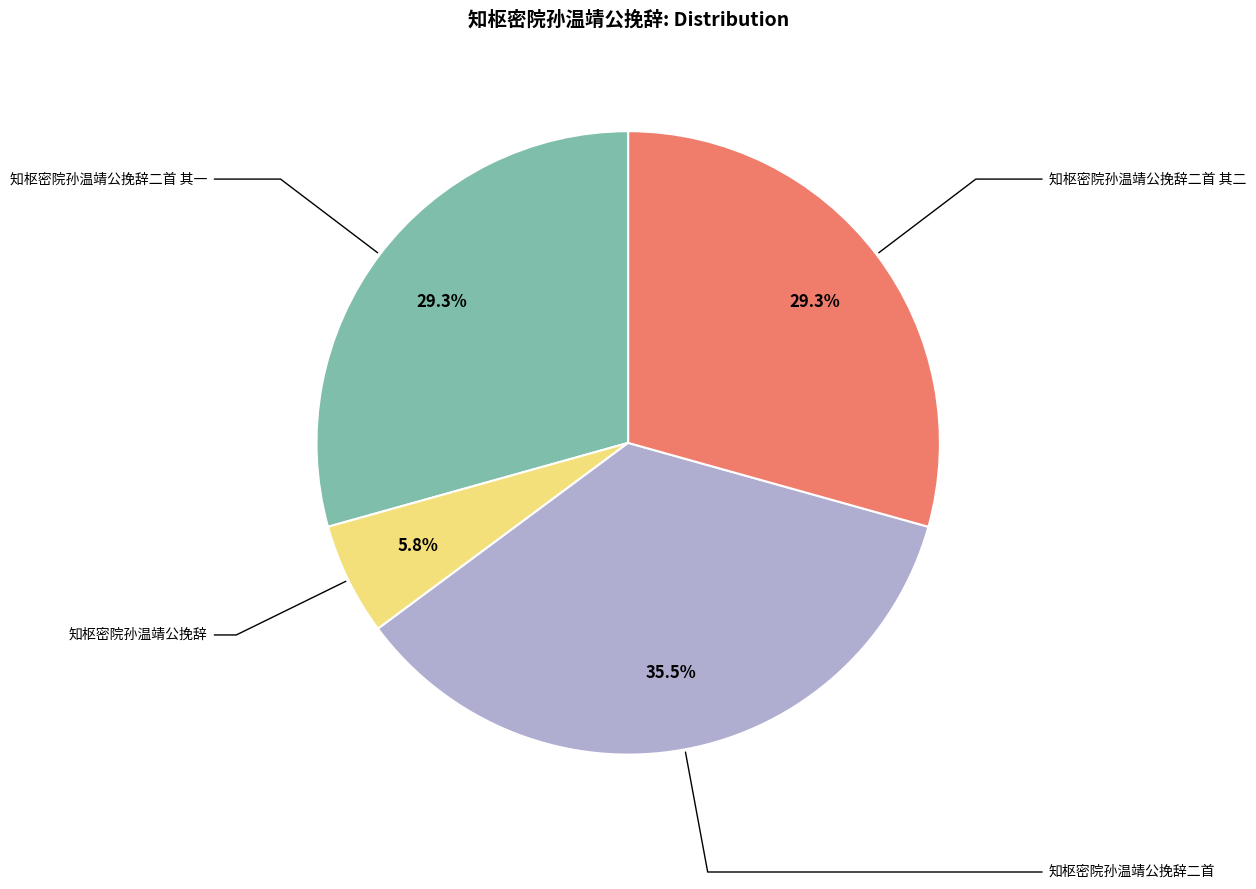

To the nearest percent, what percentage of the pie is 知枢密院孙温靖公挽辞二首 其二?

29%